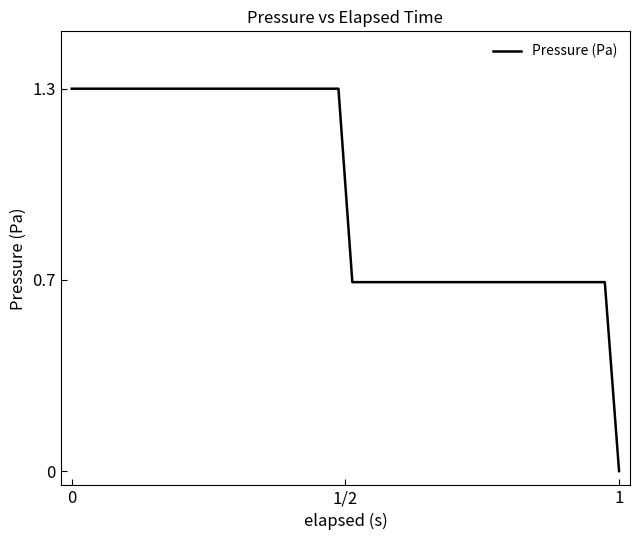

Does the chart display data point markers on the line(s)?

No